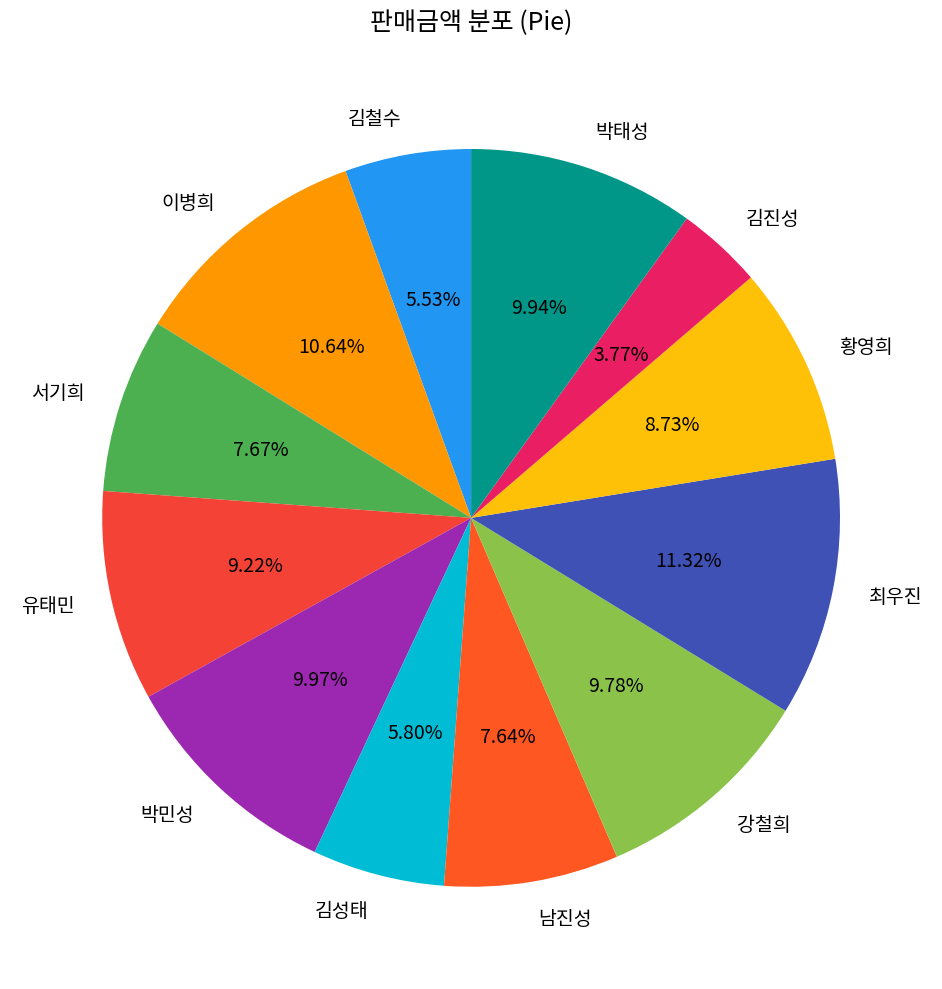

Approximately how many times larger is the value at 황영희 compared to 이병희?

0.8